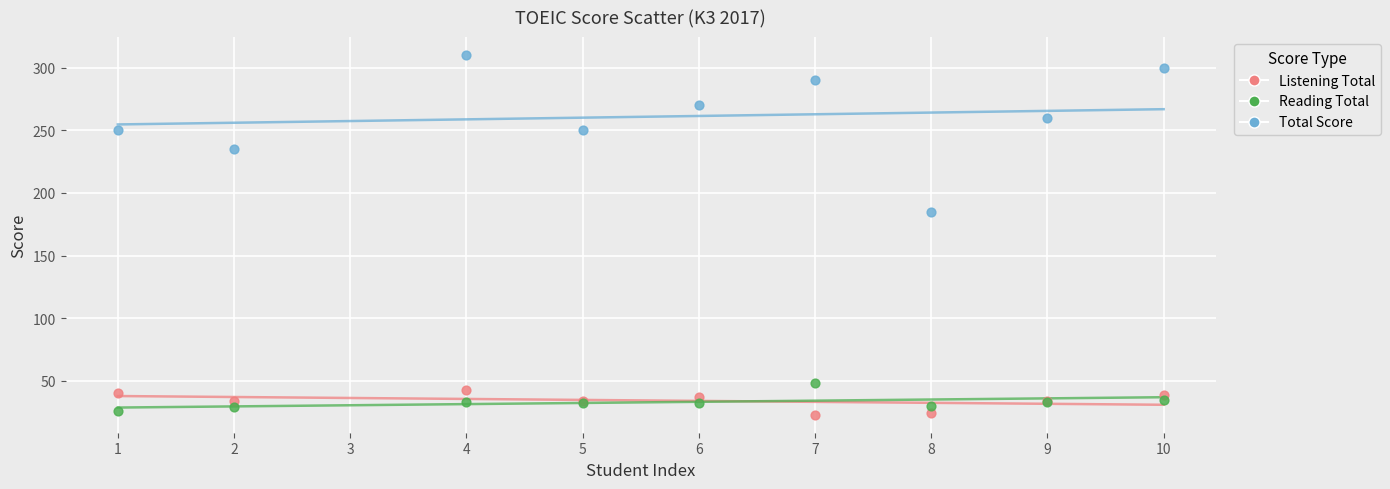

What are all the series names shown in the legend?

Listening Total, Reading Total, Total Score